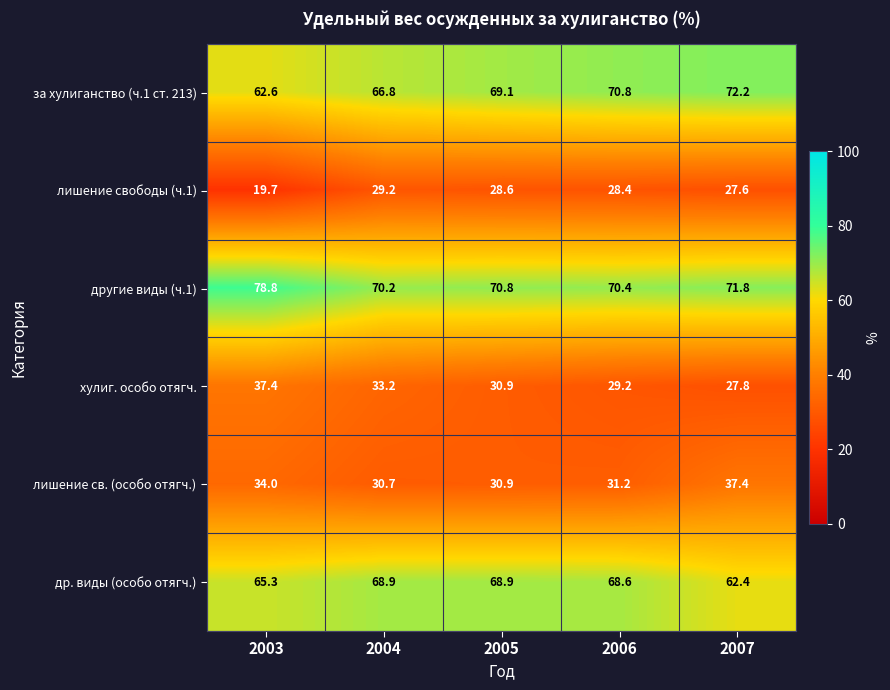

What is the minimum value shown in the chart?

19.7